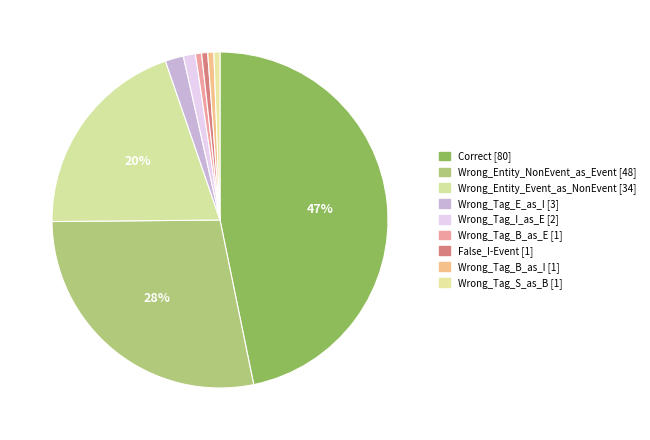

Rank the categories by value from highest to lowest.

Correct, Wrong_Entity_NonEvent_as_Event, Wrong_Entity_Event_as_NonEvent, Wrong_Tag_E_as_I, Wrong_Tag_I_as_E, Wrong_Tag_B_as_E, False_I-Event, Wrong_Tag_B_as_I, Wrong_Tag_S_as_B